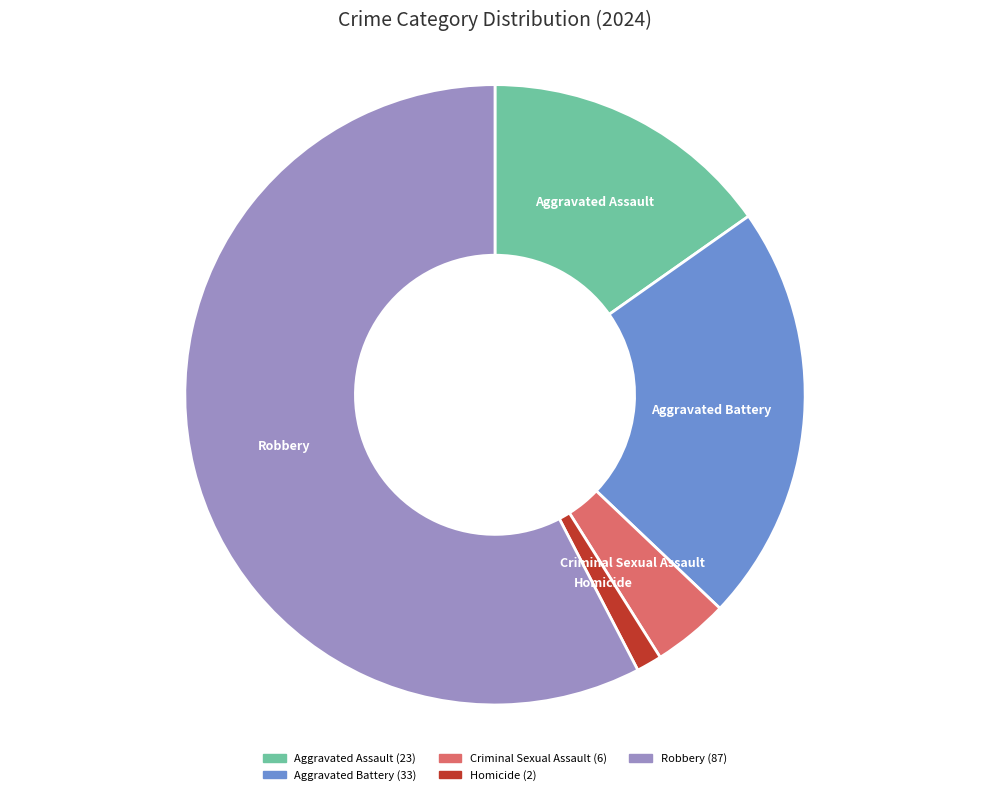

Which slice is the smallest?

Homicide